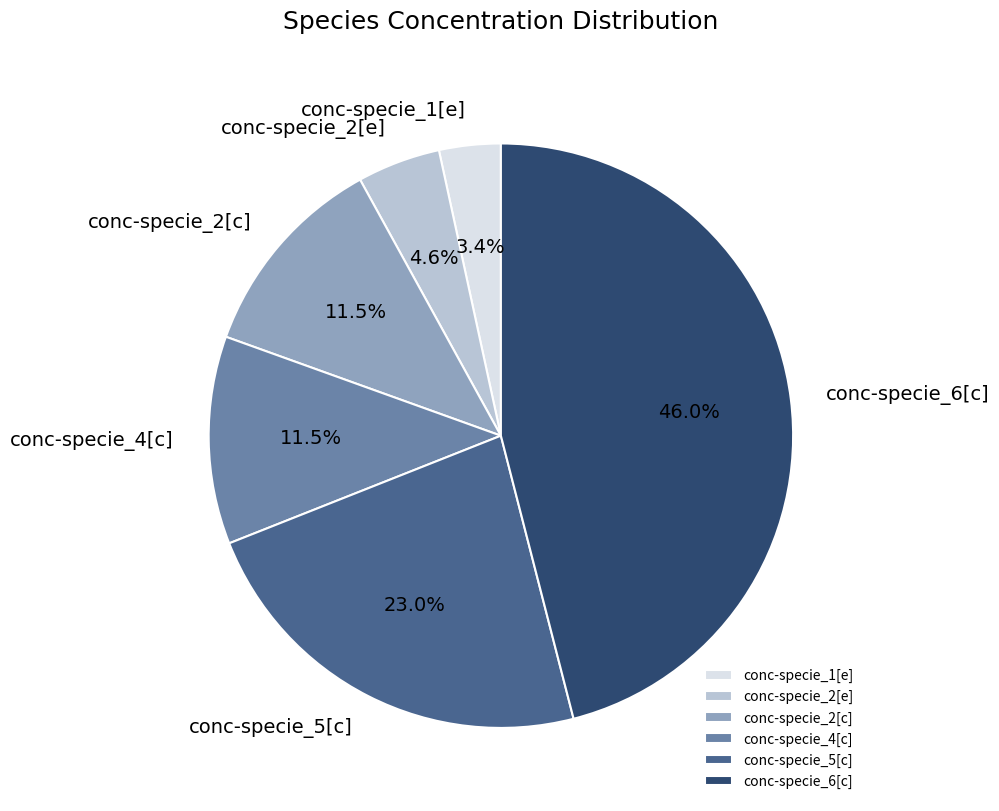

To the nearest percent, what is the combined percentage of conc-specie_4[c] and conc-specie_2[c]?

23%